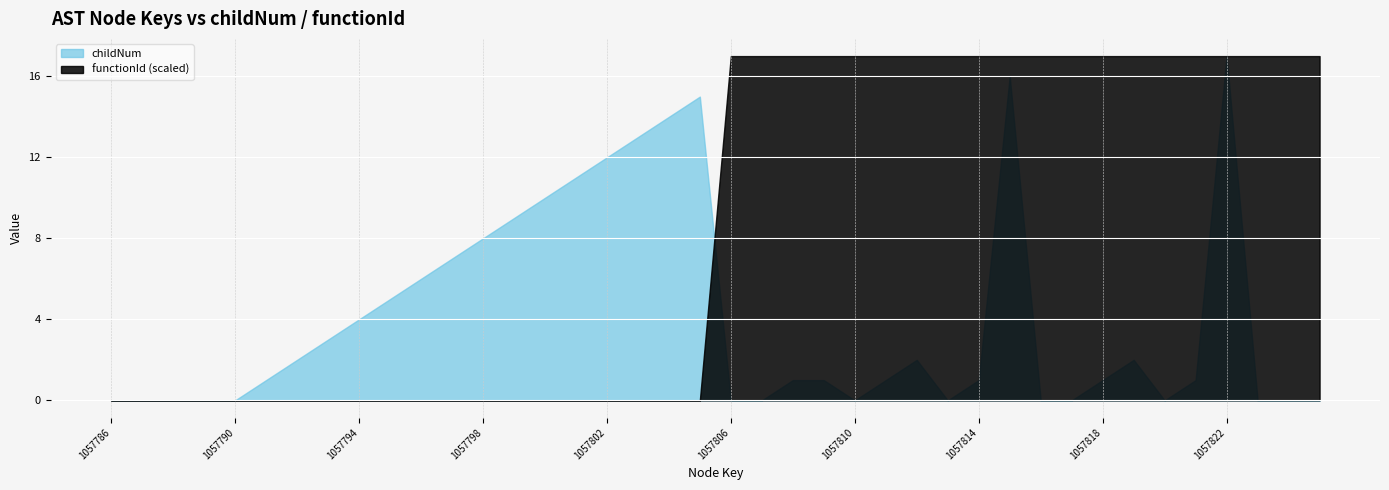

List the labels in order of functionId value, largest first.

1057806, 1057807, 1057808, 1057809, 1057810, 1057811, 1057812, 1057813, 1057814, 1057815, 1057816, 1057817, 1057818, 1057819, 1057820, 1057821, 1057822, 1057823, 1057824, 1057825, 1057786, 1057787, 1057788, 1057789, 1057790, 1057791, 1057792, 1057793, 1057794, 1057795, 1057796, 1057797, 1057798, 1057799, 1057800, 1057801, 1057802, 1057803, 1057804, 1057805